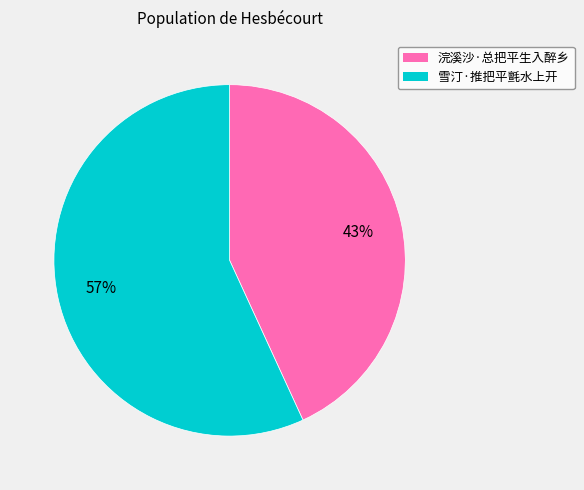

To the nearest percent, what is the combined percentage of 雪汀·推把平氈水上开 and 浣溪沙·总把平生入醉乡?

100%